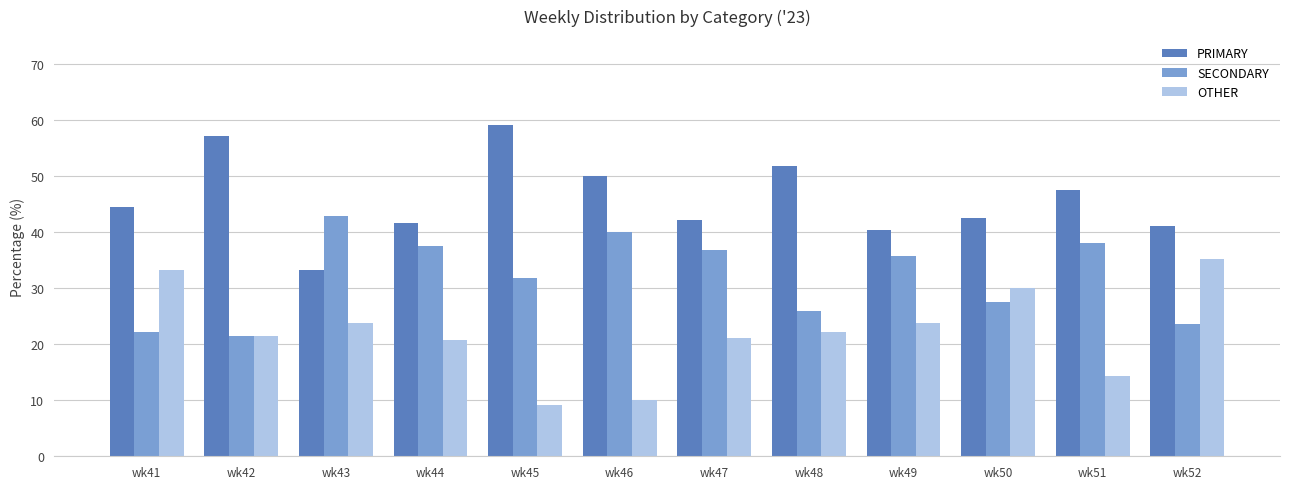

Which category has the highest value in the SECONDARY series?

wk43